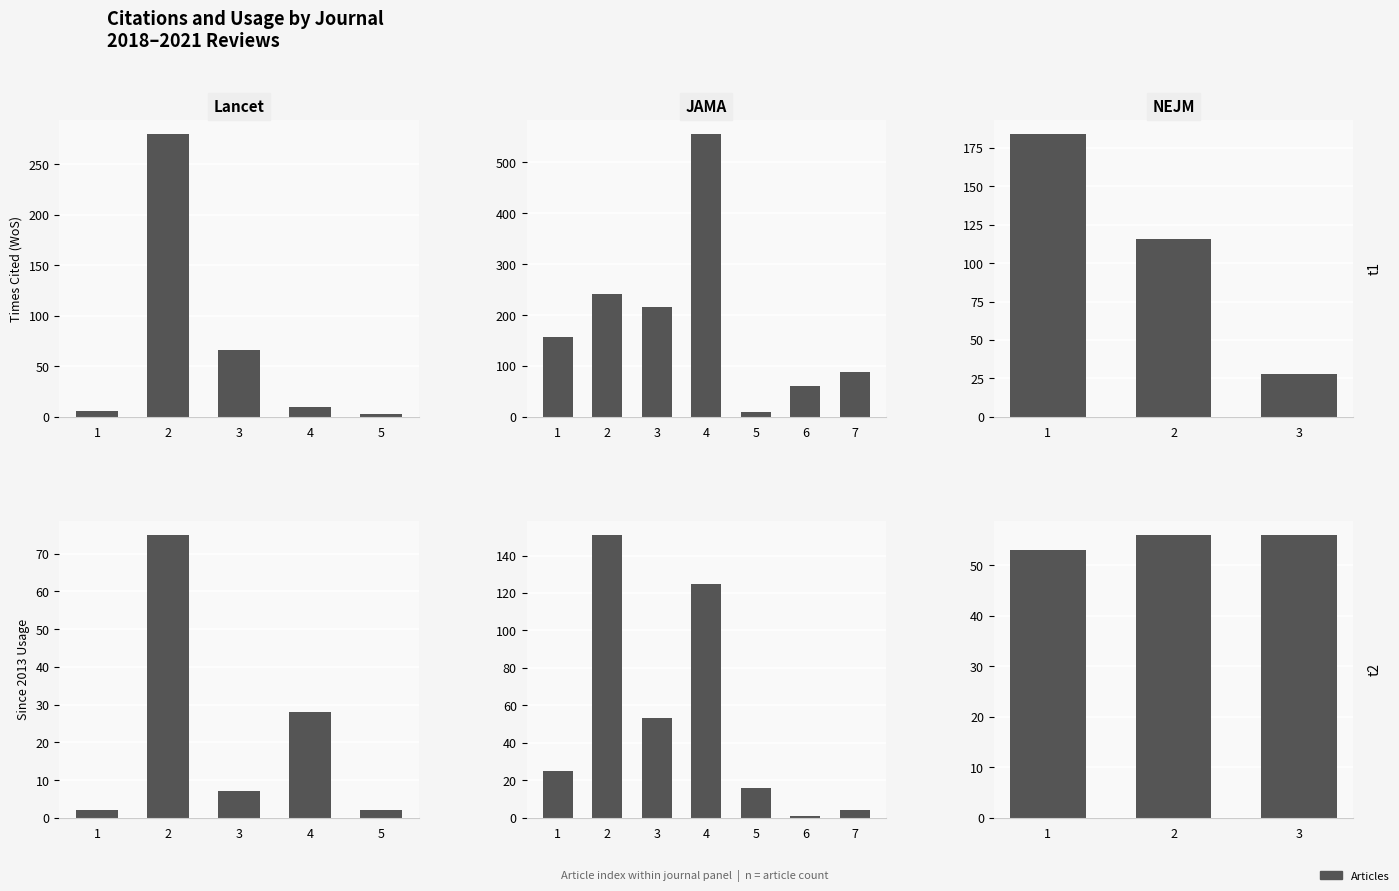

Which series has the largest range (max minus min)?

Times Cited WoS Core